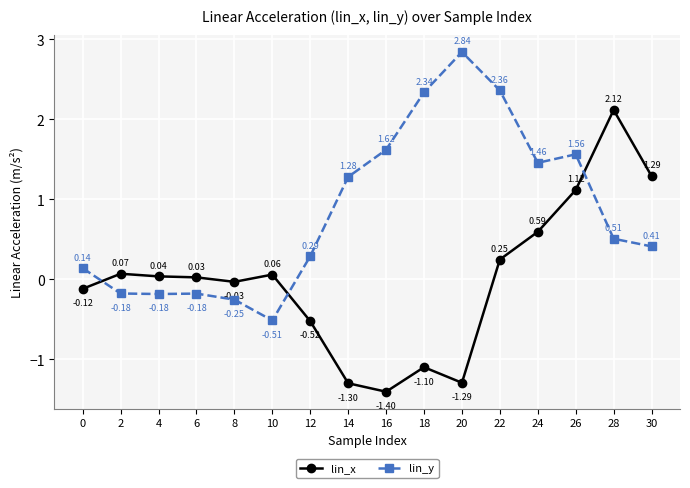

What is the difference between the second highest and second lowest values in the lin_x series?

2.6